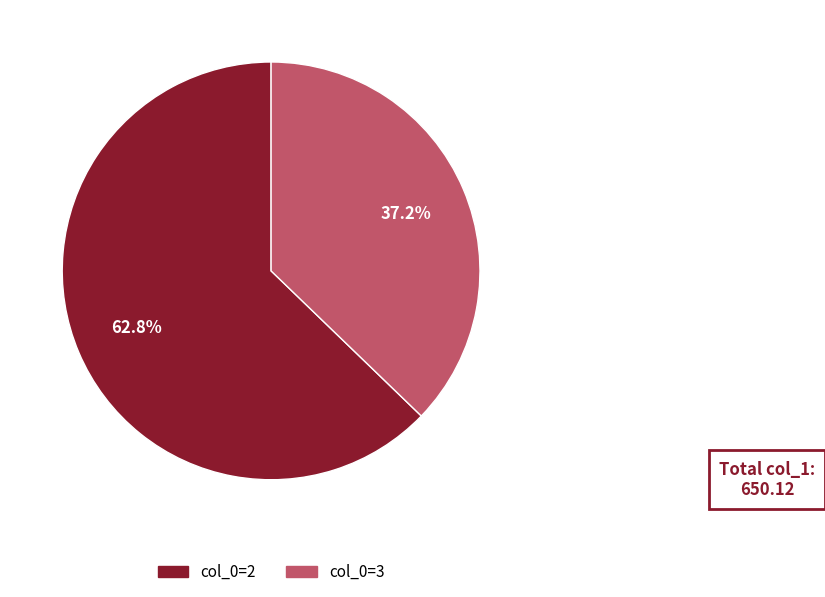

Count the number of slices in the pie.

2